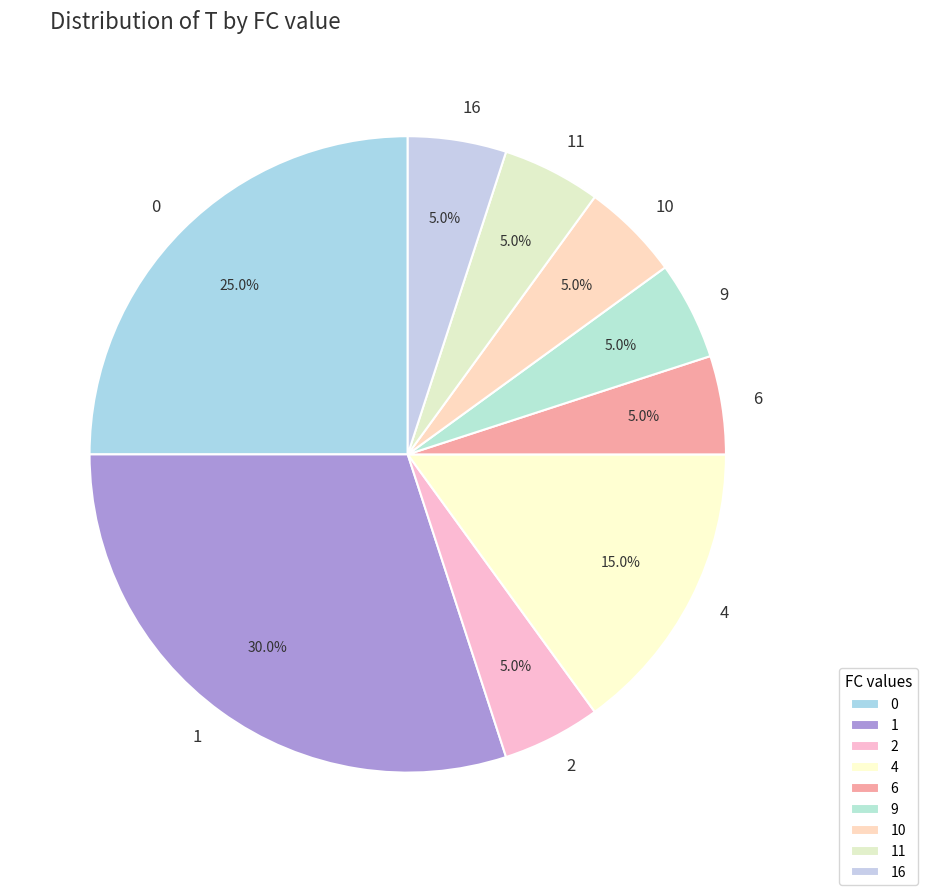

What portion of the pie excludes 2?

95.0%